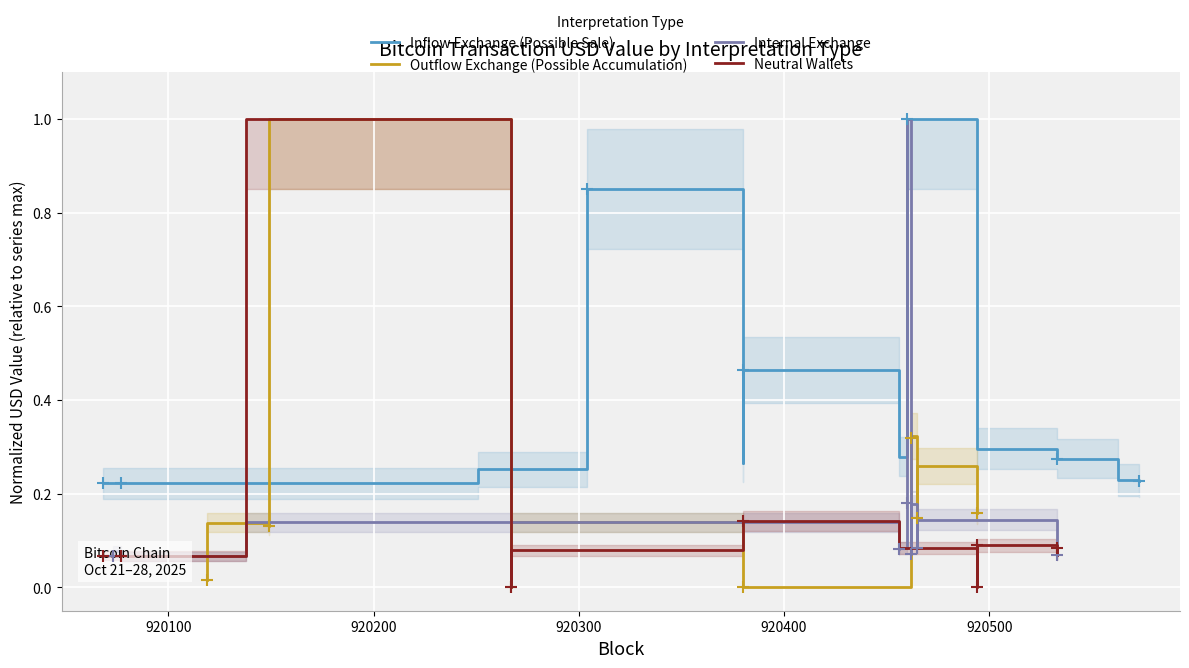

True or false: Internal Exchange has more than 1 interior local peaks.

True